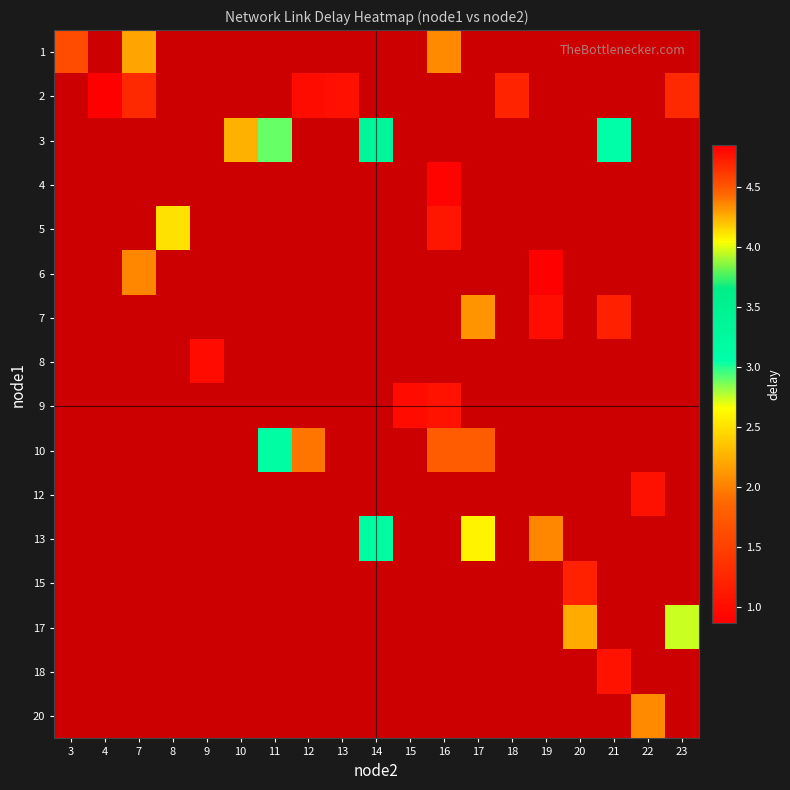

Is the value of 17 at 17 greater than the value of 10 at 14?

No